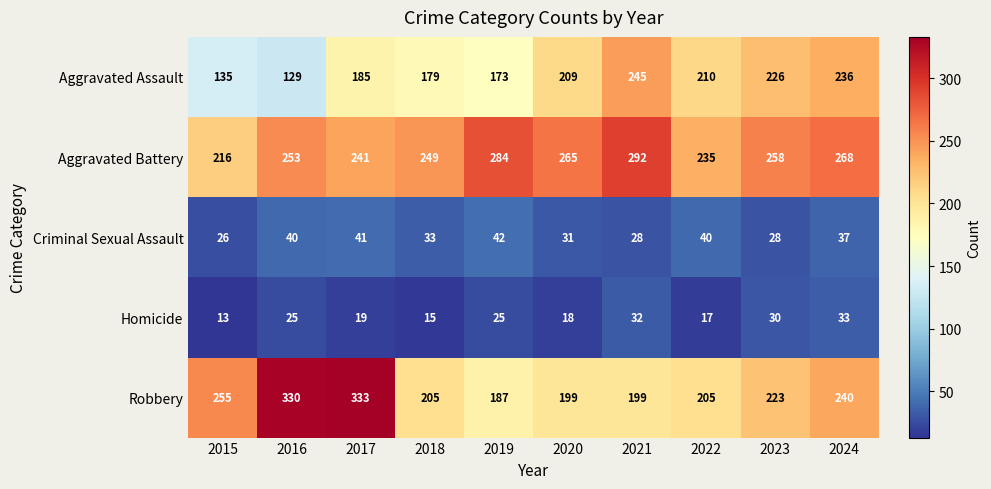

What is the minimum value shown in the chart?

13